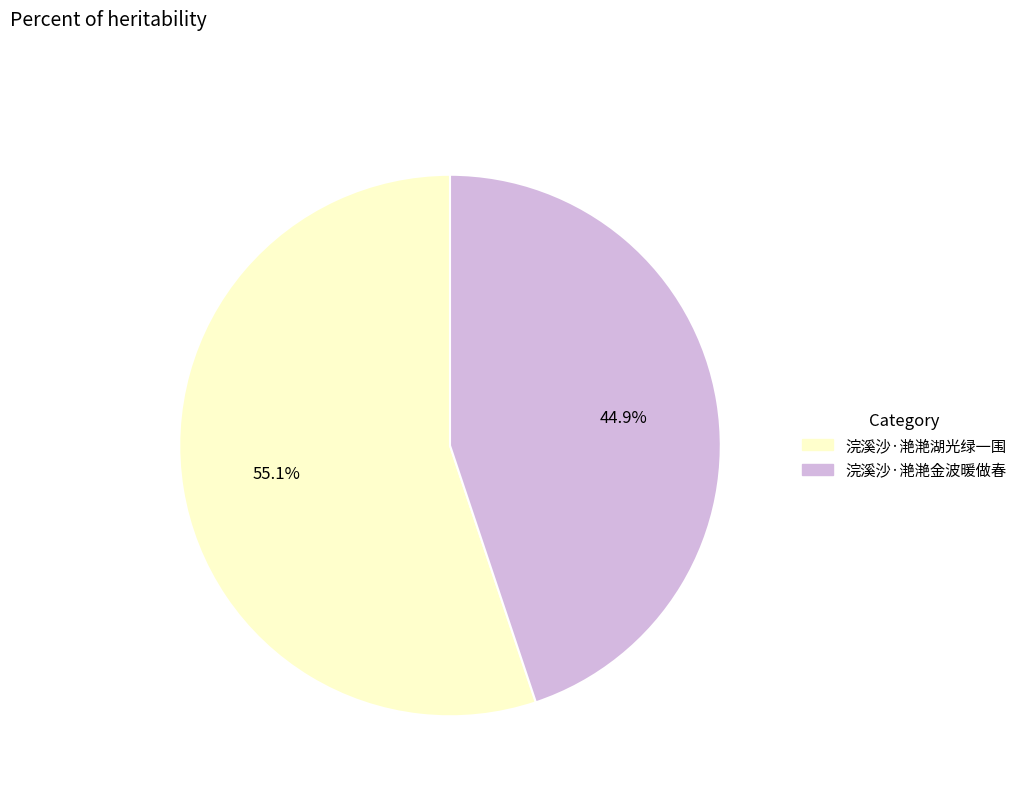

To the nearest percent, what is the average slice percentage?

50%